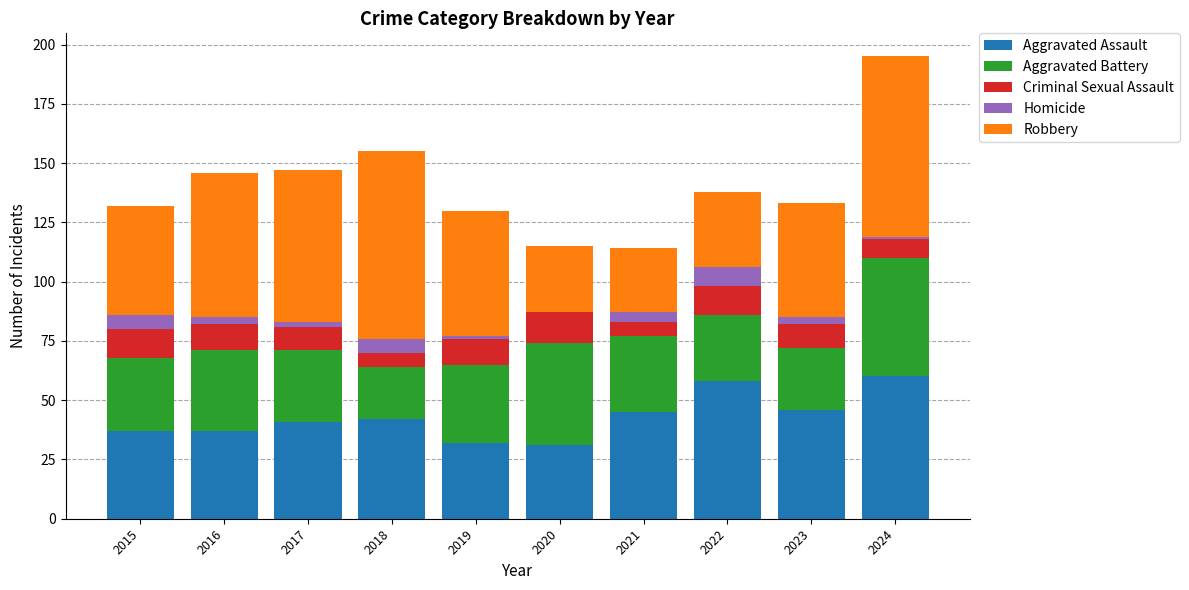

Count the number of data series in this chart.

5